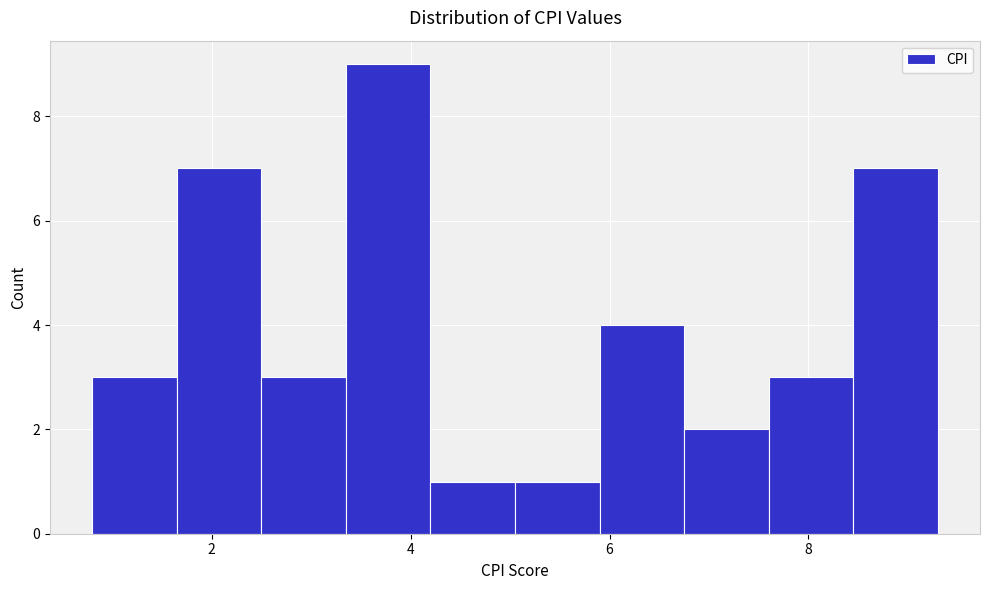

What is the height of the bar covering 0.8 to 1.6 on the x-axis? Neither the bar edges nor the heights are printed on the chart, so give them approximately, as read against the axes.

3